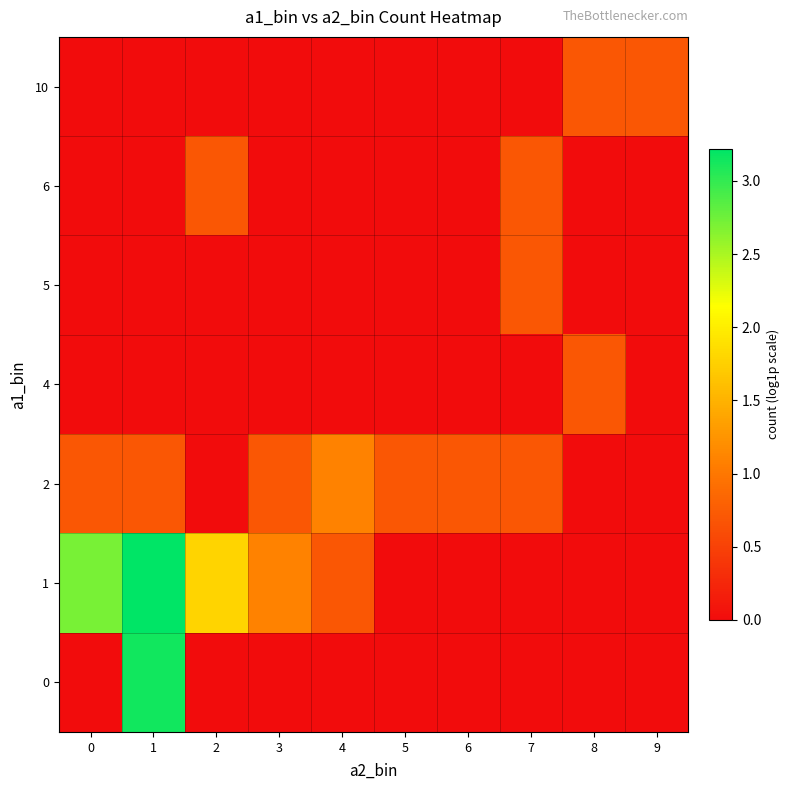

Reading right to left, transcribe all the data shown in this chart.

row_0: 9=0.0	8=0.0	7=0.0	6=0.0	5=0.0	4=0.0	3=0.0	2=0.0	1=3.1	0=0.0
row_1: 9=0.0	8=0.0	7=0.0	6=0.0	5=0.0	4=0.7	3=1.1	2=1.8	1=3.2	0=2.7
row_2: 9=0.0	8=0.0	7=0.7	6=0.7	5=0.7	4=1.1	3=0.7	2=0.0	1=0.7	0=0.7
row_3: 9=0.0	8=0.7	7=0.0	6=0.0	5=0.0	4=0.0	3=0.0	2=0.0	1=0.0	0=0.0
row_4: 9=0.0	8=0.0	7=0.7	6=0.0	5=0.0	4=0.0	3=0.0	2=0.0	1=0.0	0=0.0
row_5: 9=0.0	8=0.0	7=0.7	6=0.0	5=0.0	4=0.0	3=0.0	2=0.7	1=0.0	0=0.0
row_6: 9=0.7	8=0.7	7=0.0	6=0.0	5=0.0	4=0.0	3=0.0	2=0.0	1=0.0	0=0.0